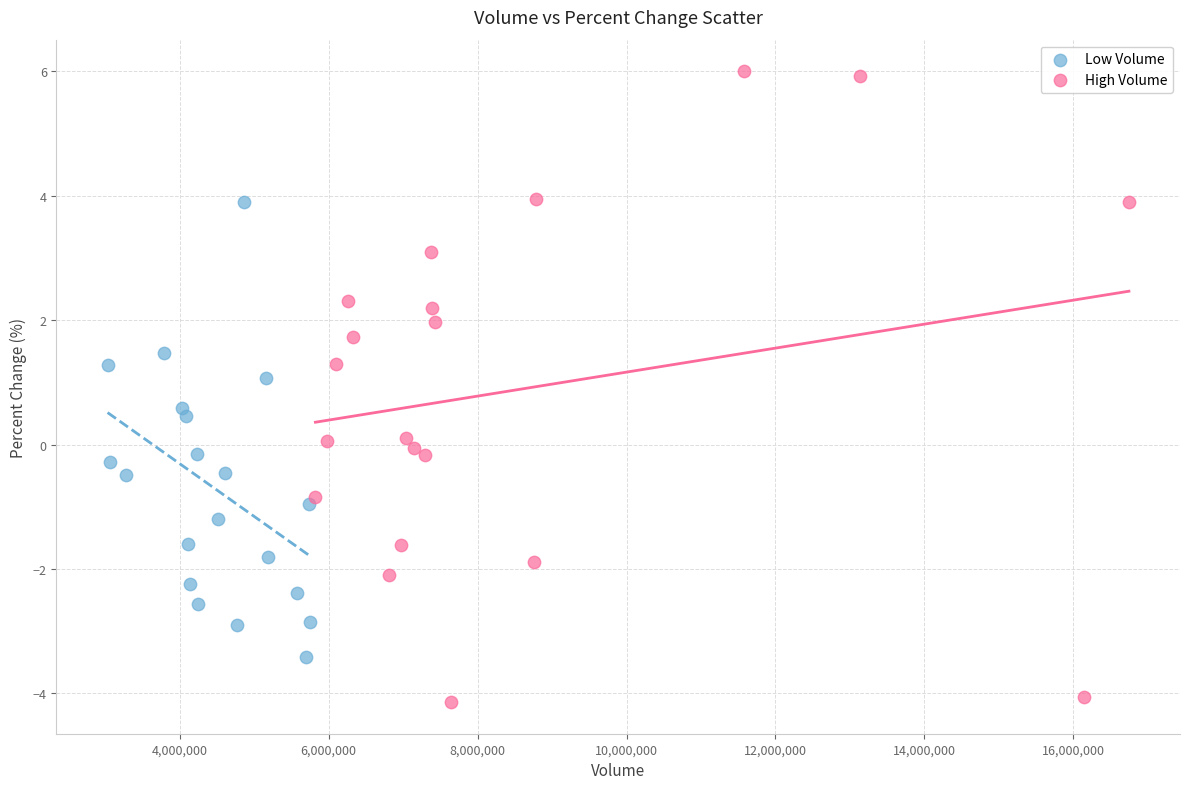

Which series has the widest spread of Y values?

High Volume